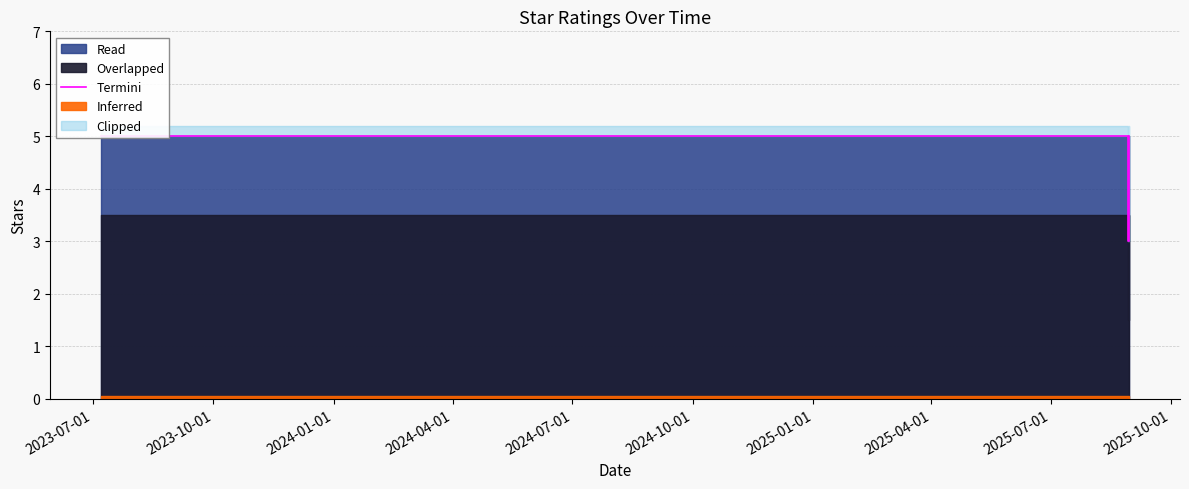

Count the values in the range 5 to 6.

8